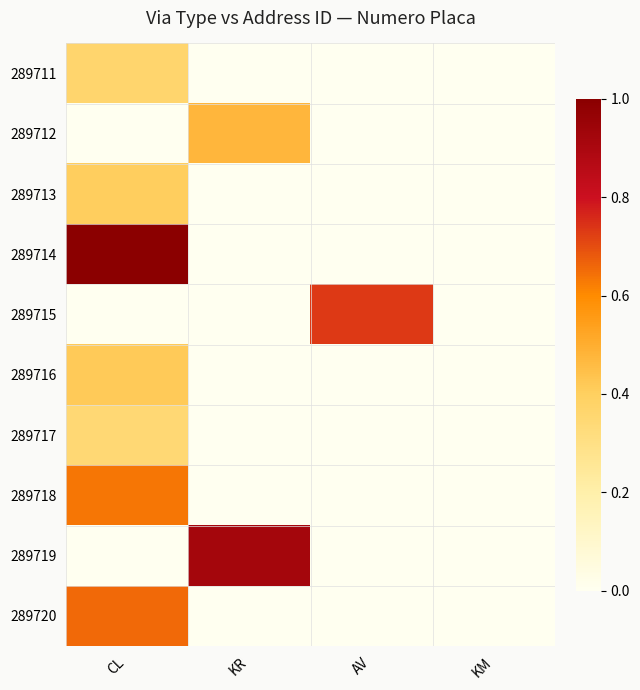

At CL, list the series in order from smallest to largest.

289712, 289715, 289719, 289717, 289711, 289713, 289716, 289718, 289720, 289714